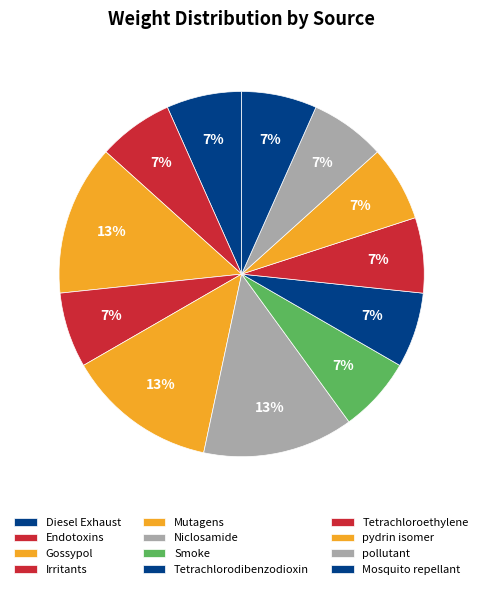

Count the number of slices in the pie.

12